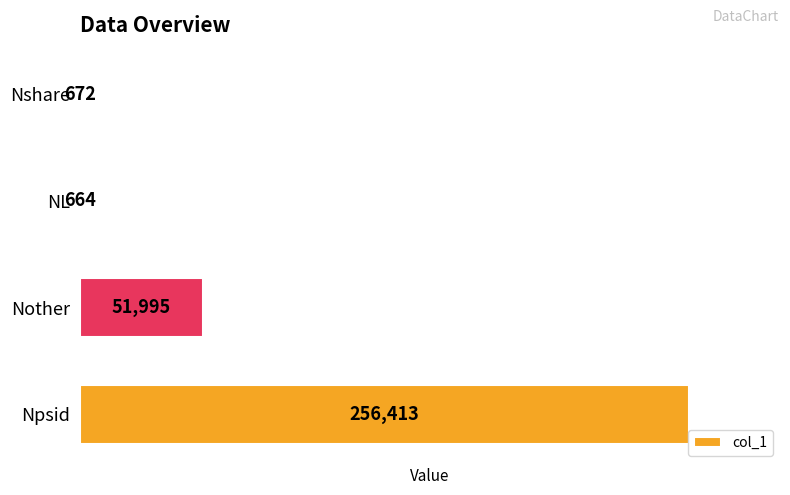

True or false: the data shows 256413 at Npsid.

True